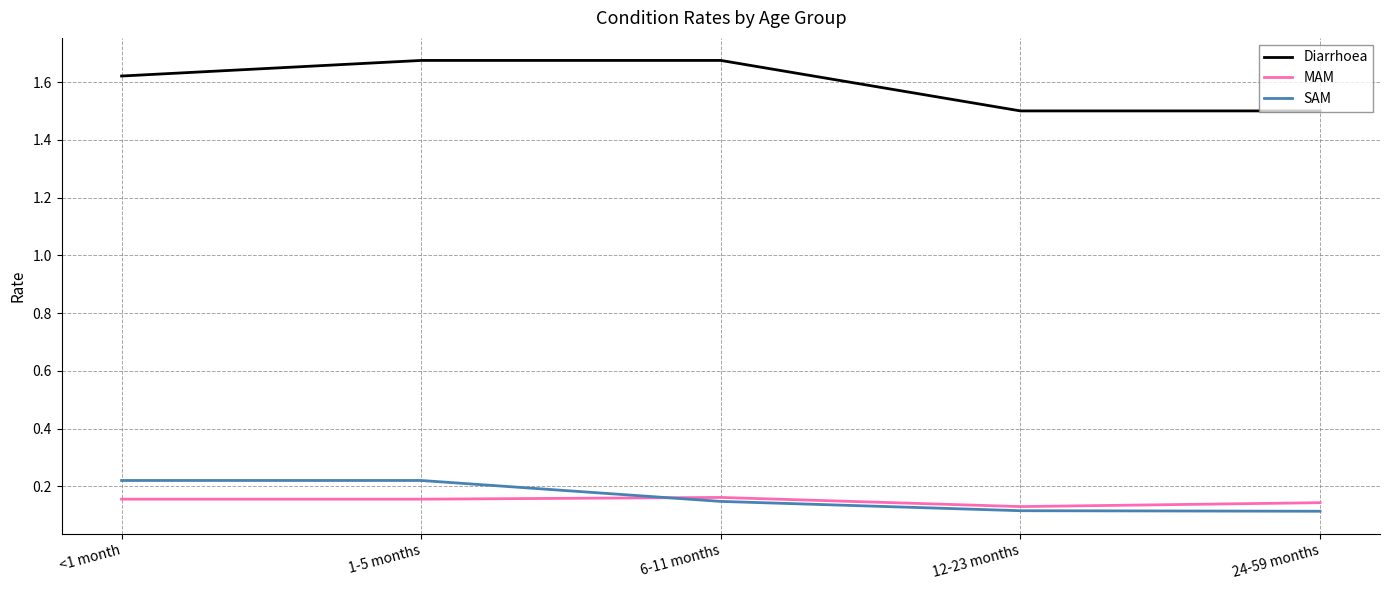

Which series has the largest total across all categories?

Diarrhoea